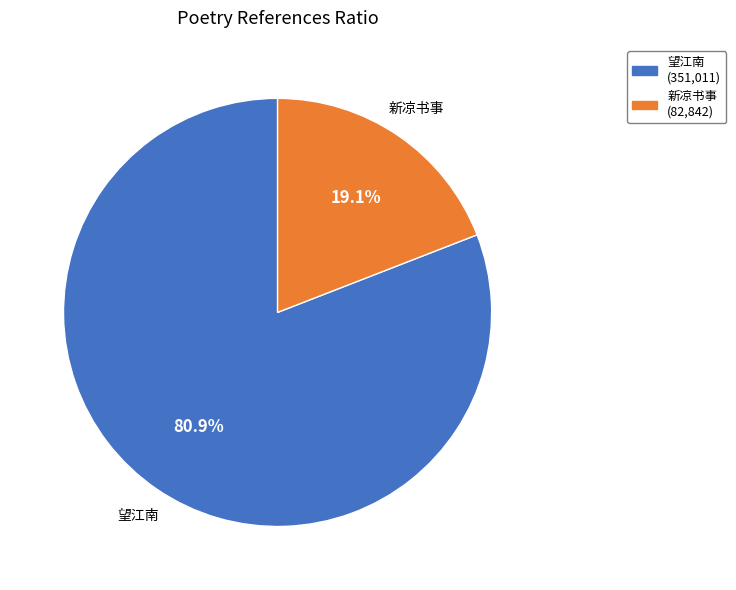

Which has a higher value, 新凉书事 or 望江南?

望江南